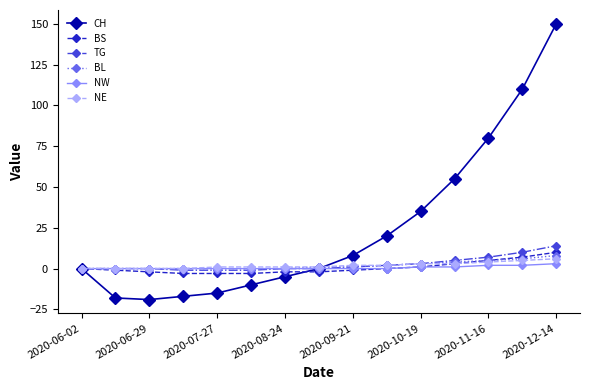

Does the chart have visible grid lines?

No